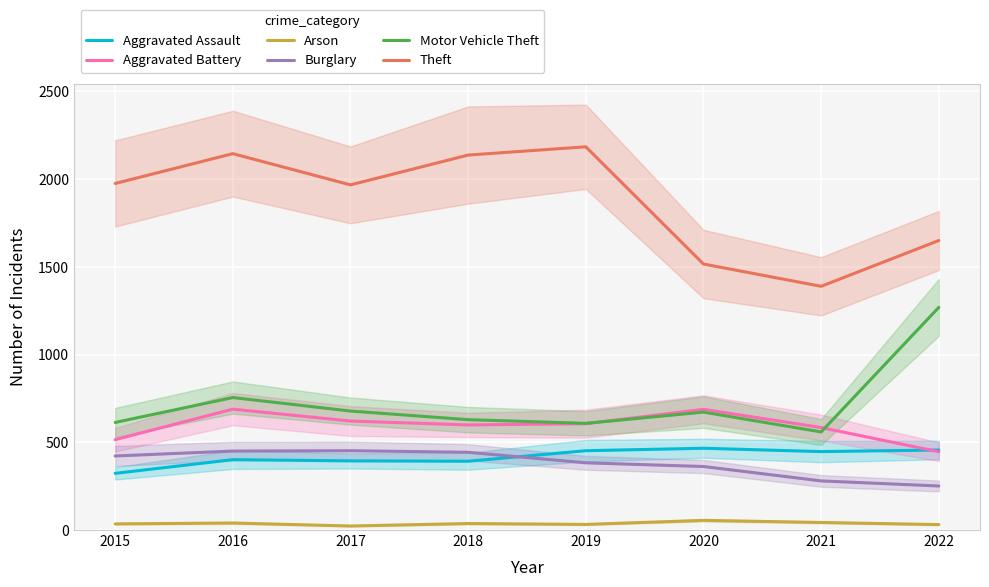

What is the sum of all Burglary values?

3043